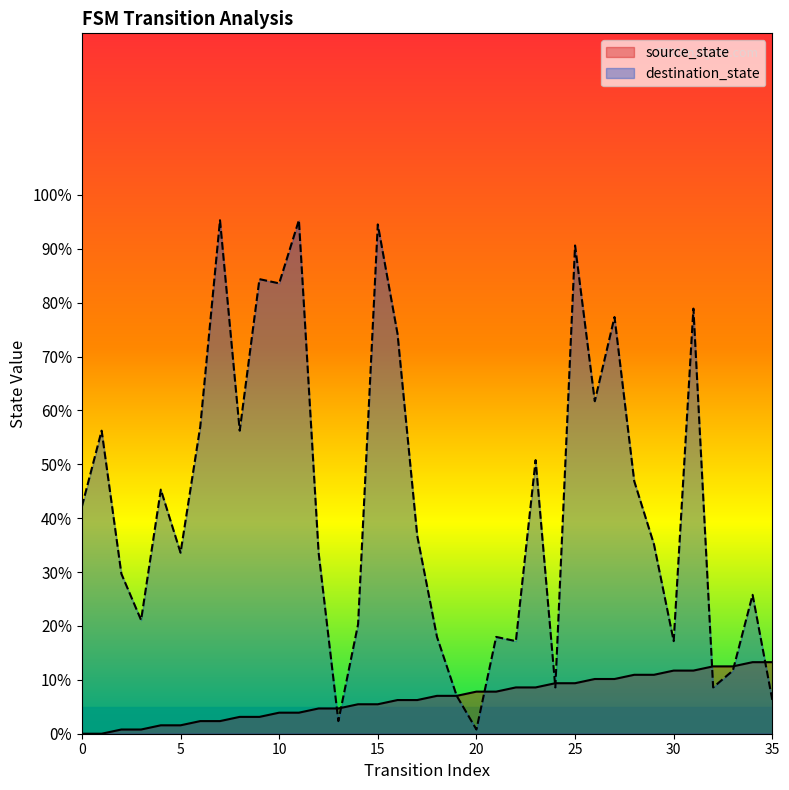

Does the chart have visible grid lines?

No